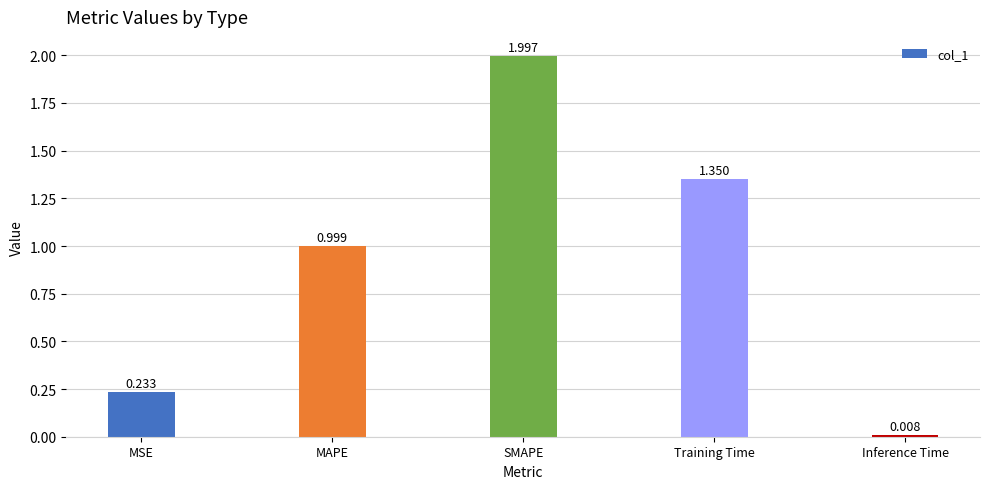

What is the label of the 3rd bar from the left?

SMAPE